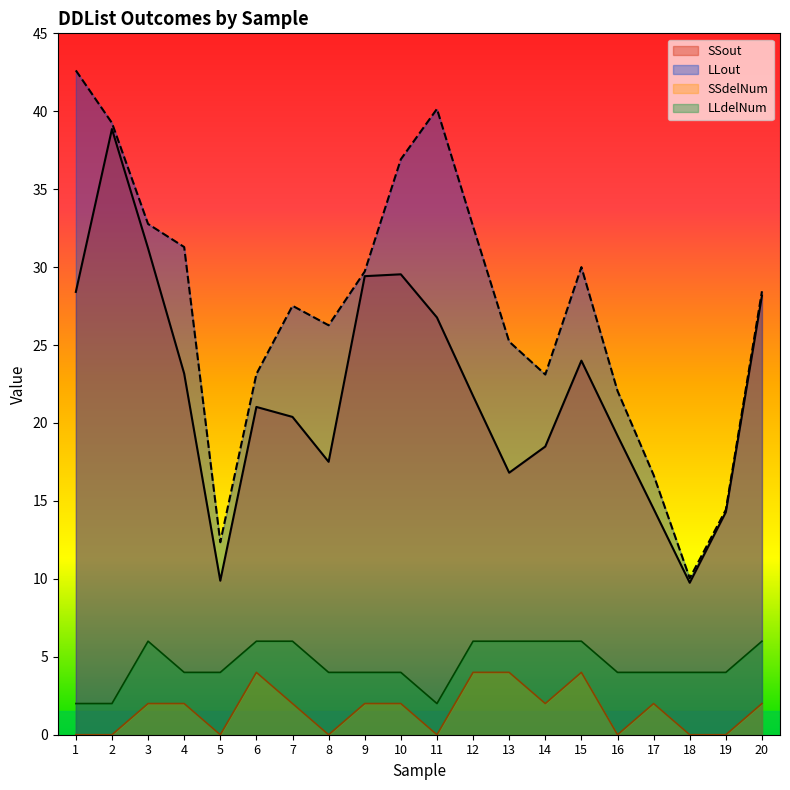

Where does the SSdelNum series first go above 2?

6